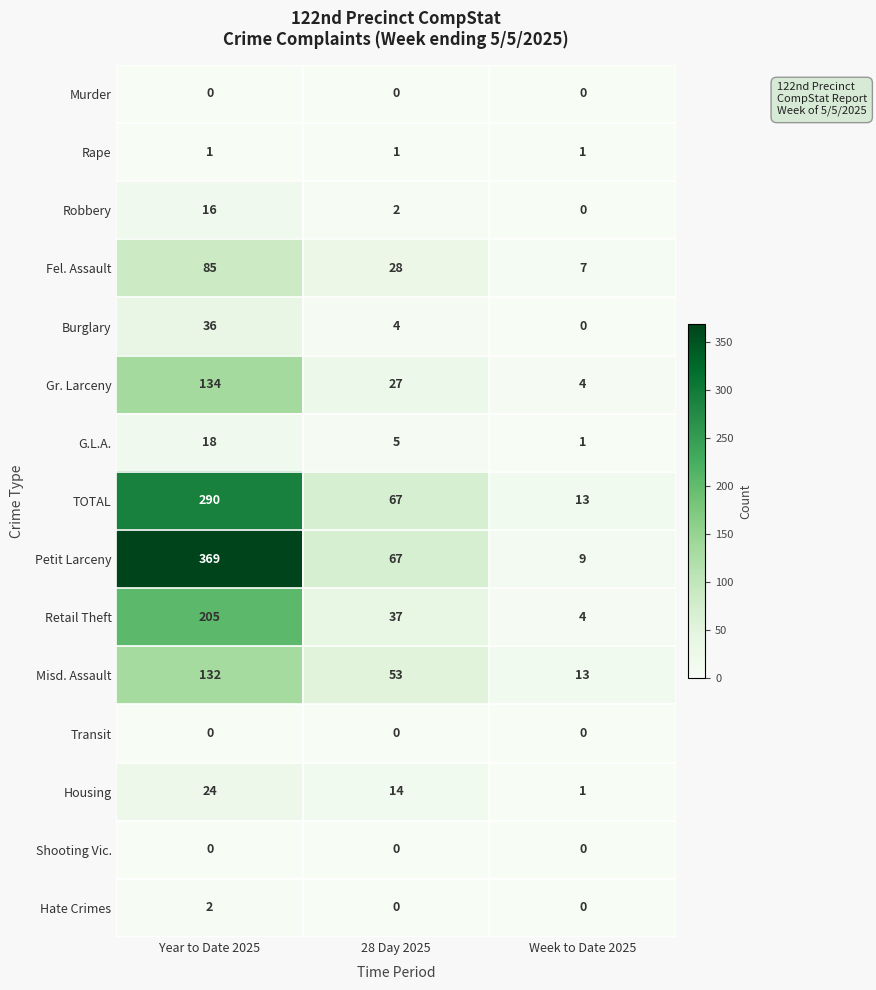

What is the sum of the Misd. Assault values at Year to Date 2025 and Week to Date 2025?

145